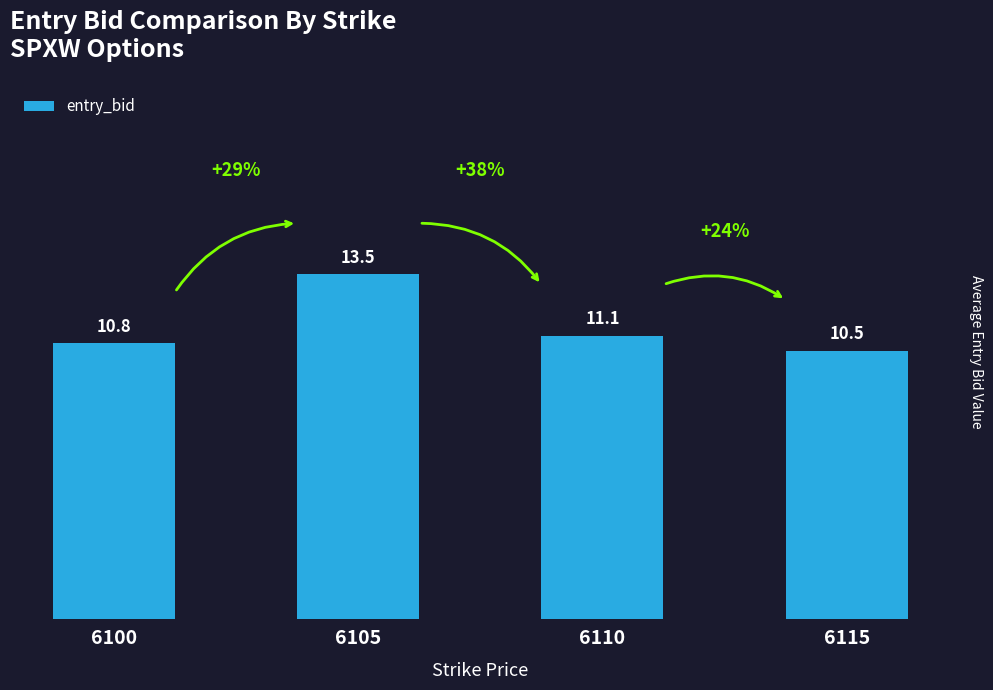

At which category does the chart reach its minimum across all series?

6115